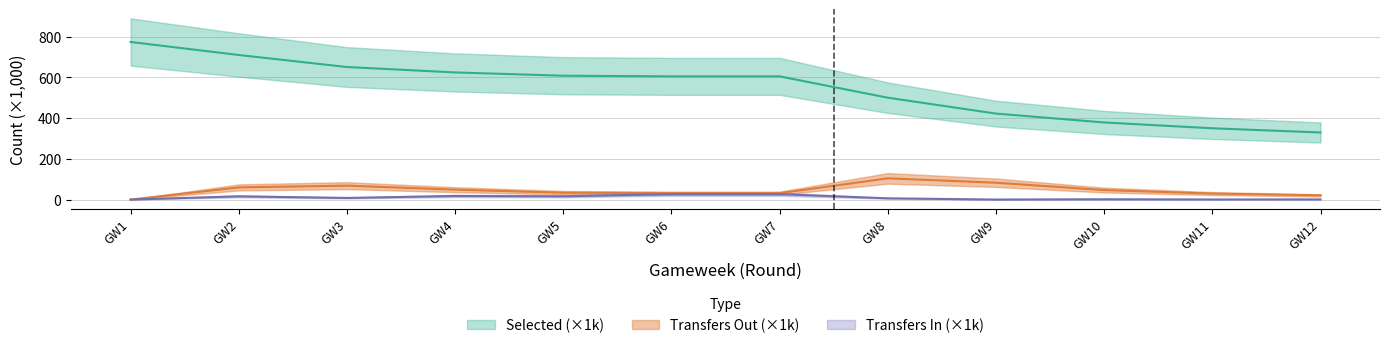

Rank the series by their maximum value, from highest to lowest.

selected, transfers_out, transfers_in